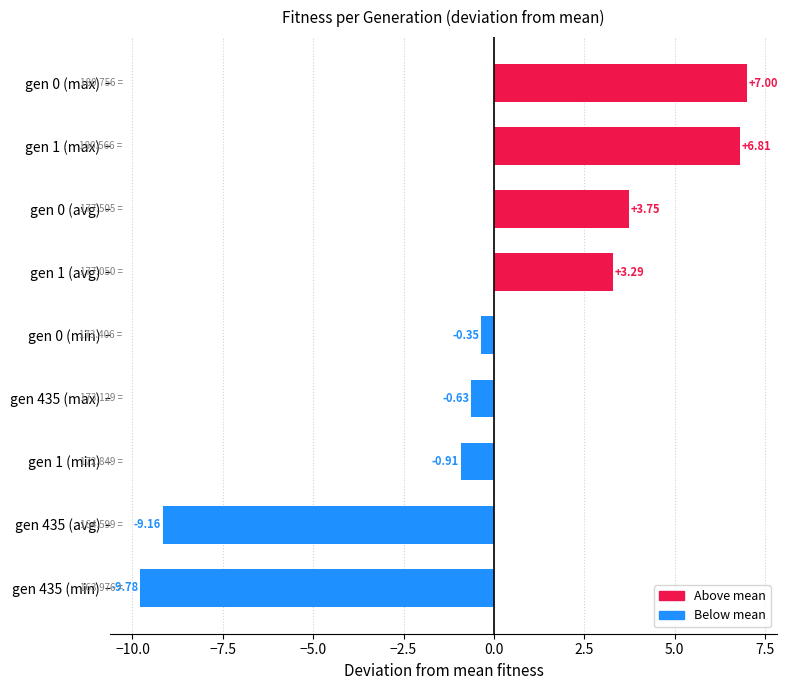

Where is the data nearest to the value -1?

gen 1 (min)